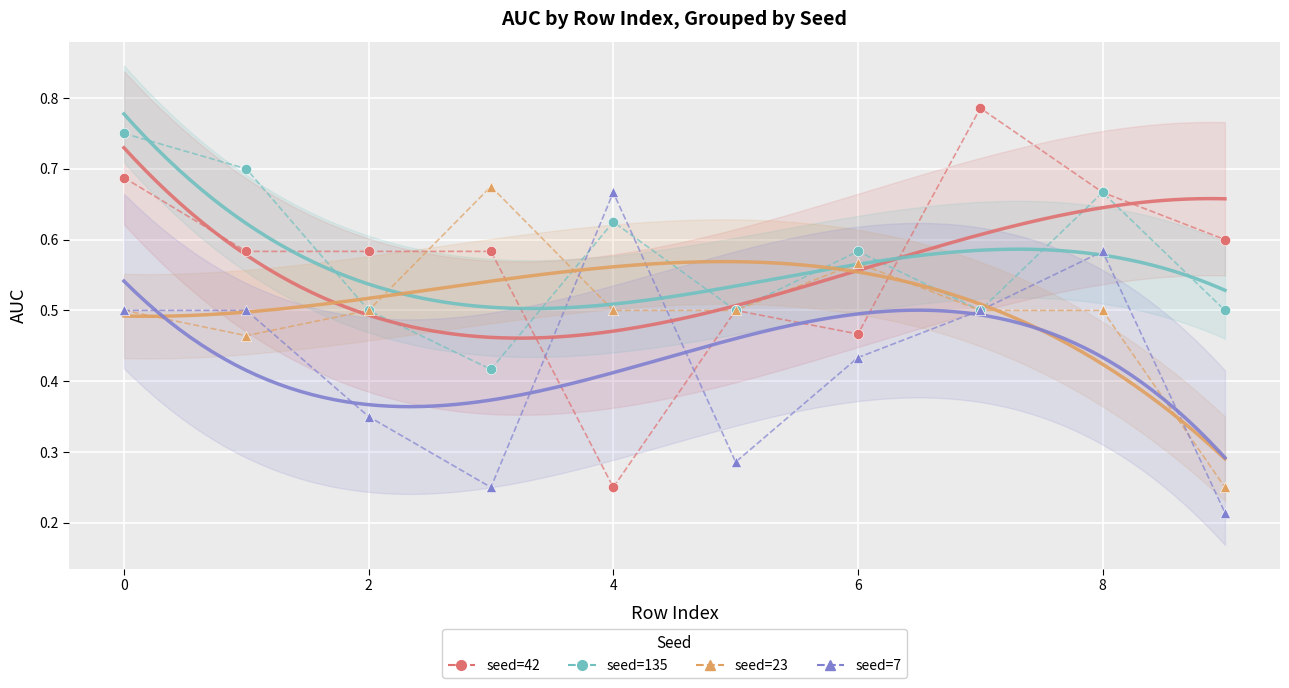

Which series reaches the maximum Y coordinate?

seed=42